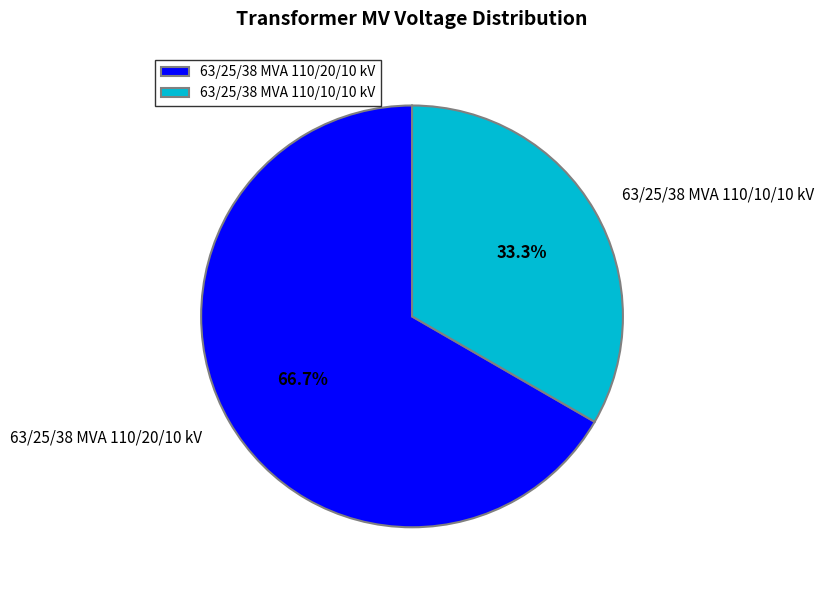

Is it true that 63/25/38 MVA 110/10/10 kV is 45% of the pie?

False